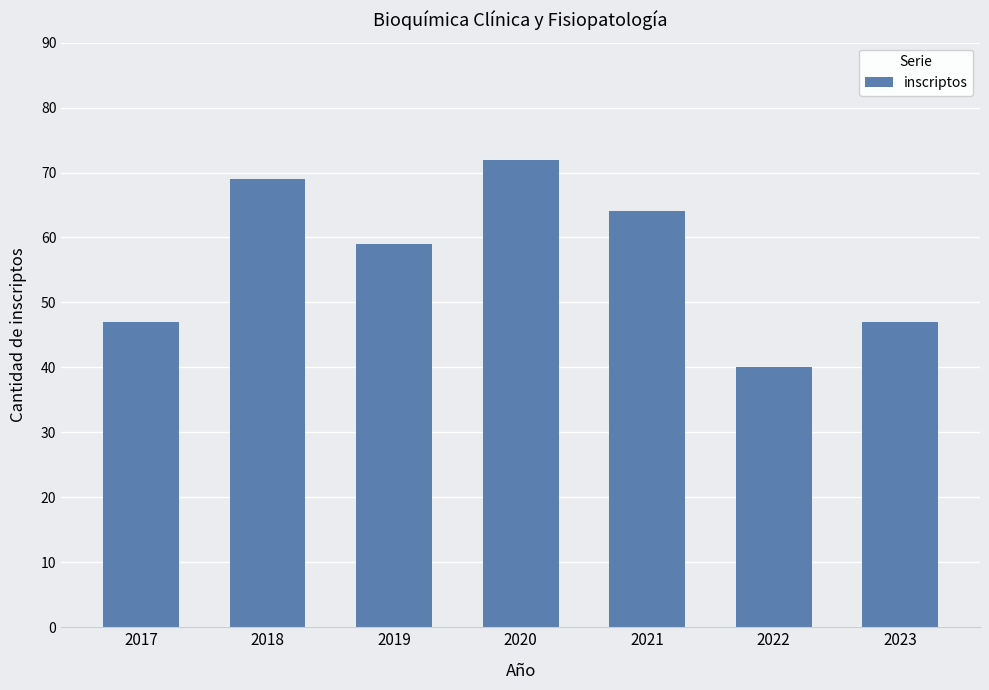

True or false: the data shows 113 at 2020.

False